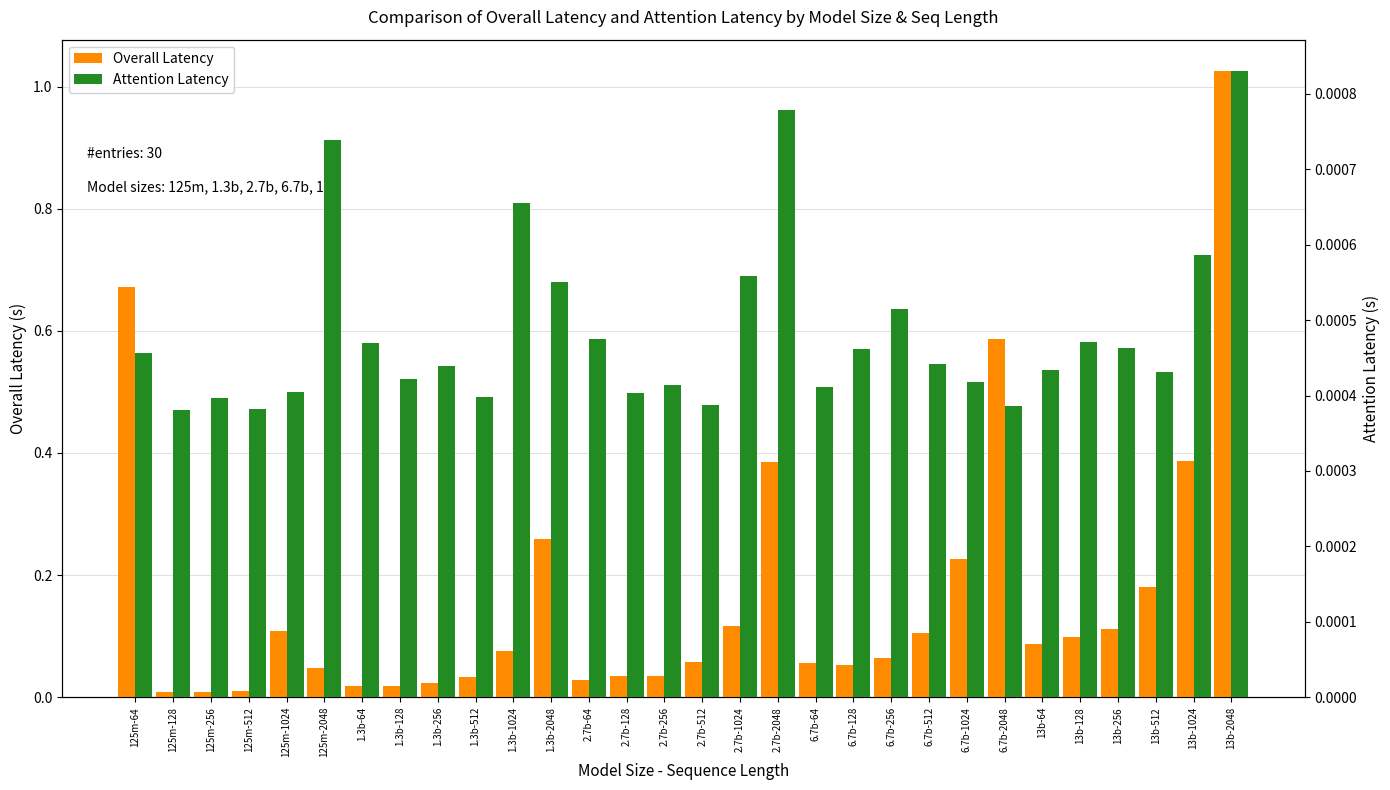

At how many categories does at least one series exceed 0?

30